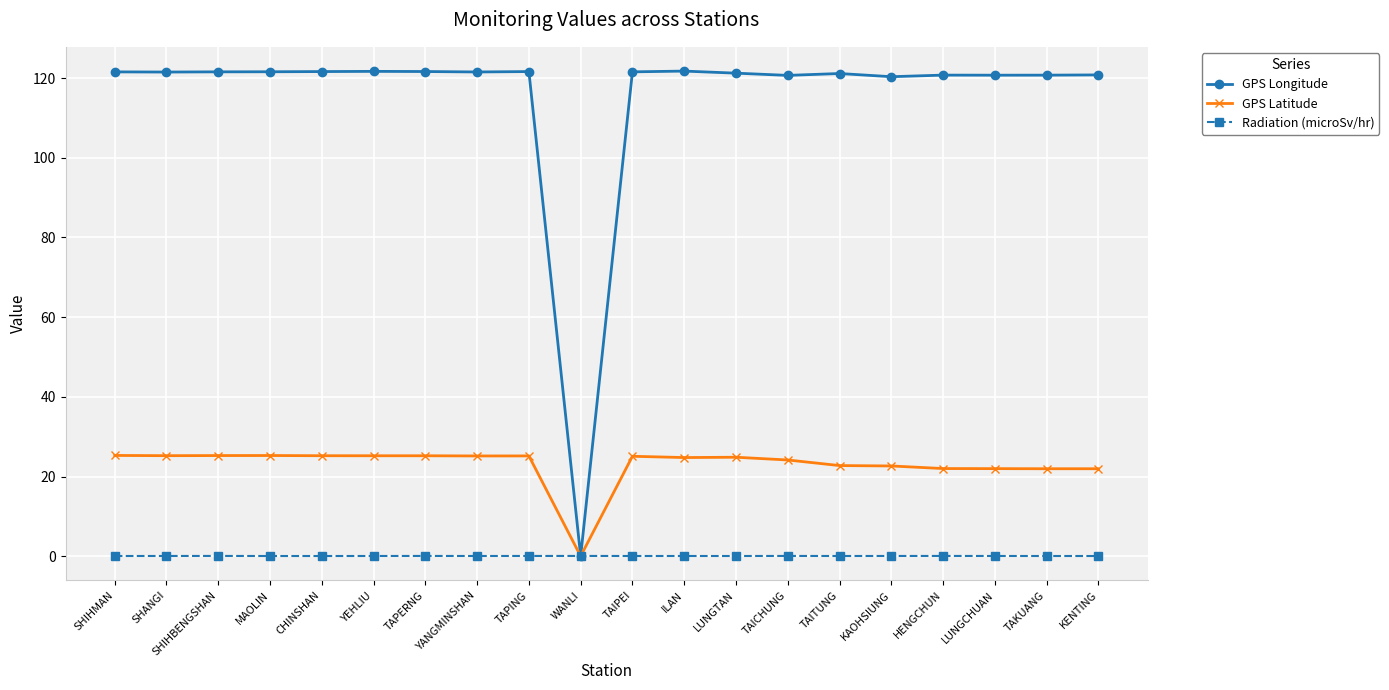

What is the label of the 9th point from the left?

TAPING